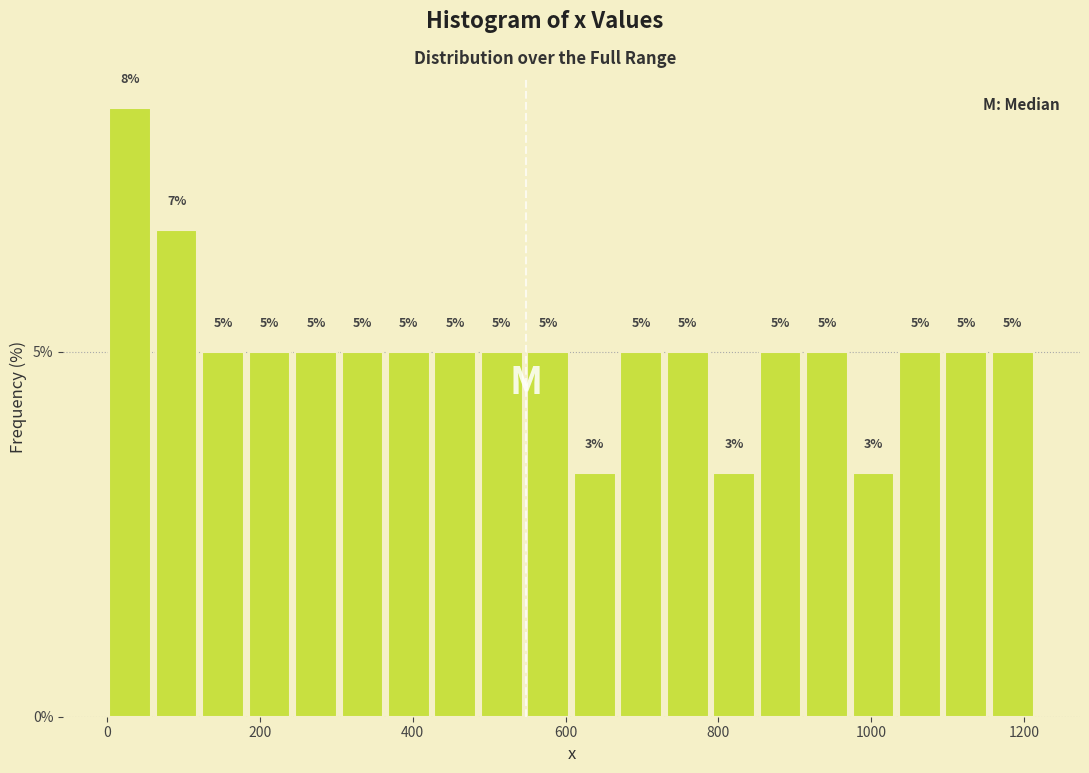

Around what value on the x-axis is the tallest bar? Give the approximate position of its centre, as read against the axis.

40